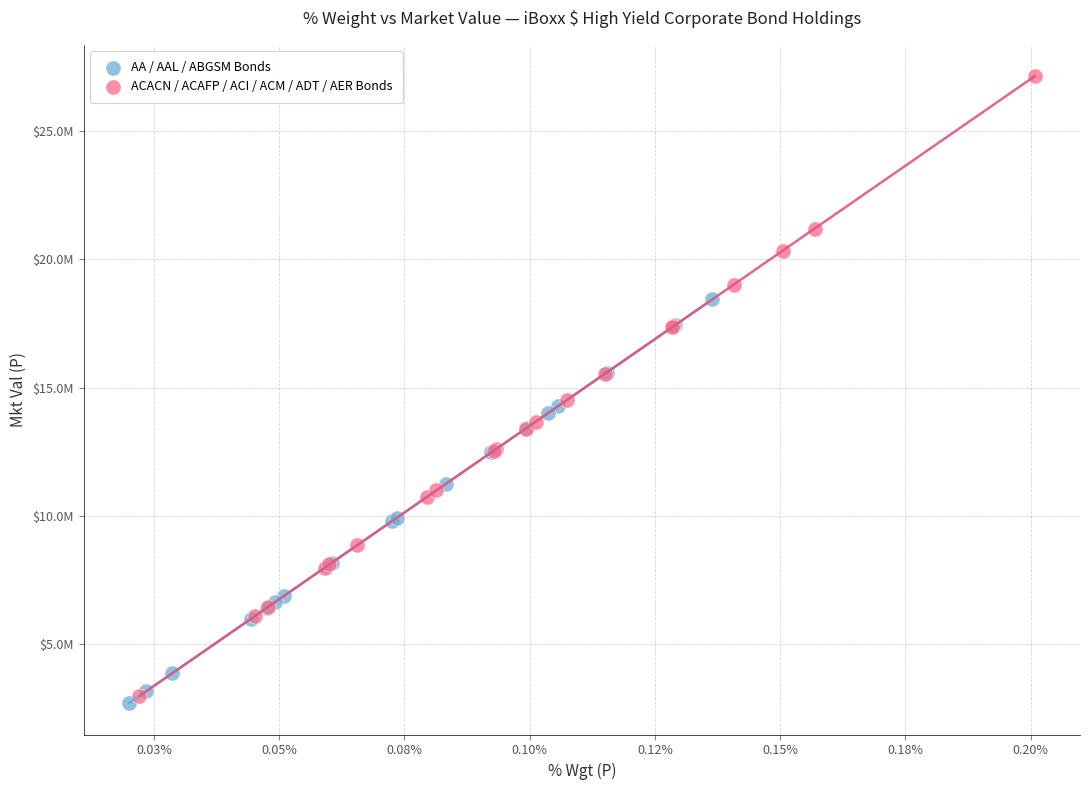

Which series has the largest Y range (max minus min)?

ACACN / ACAFP / ACI / ACM / ADT / AER Bonds